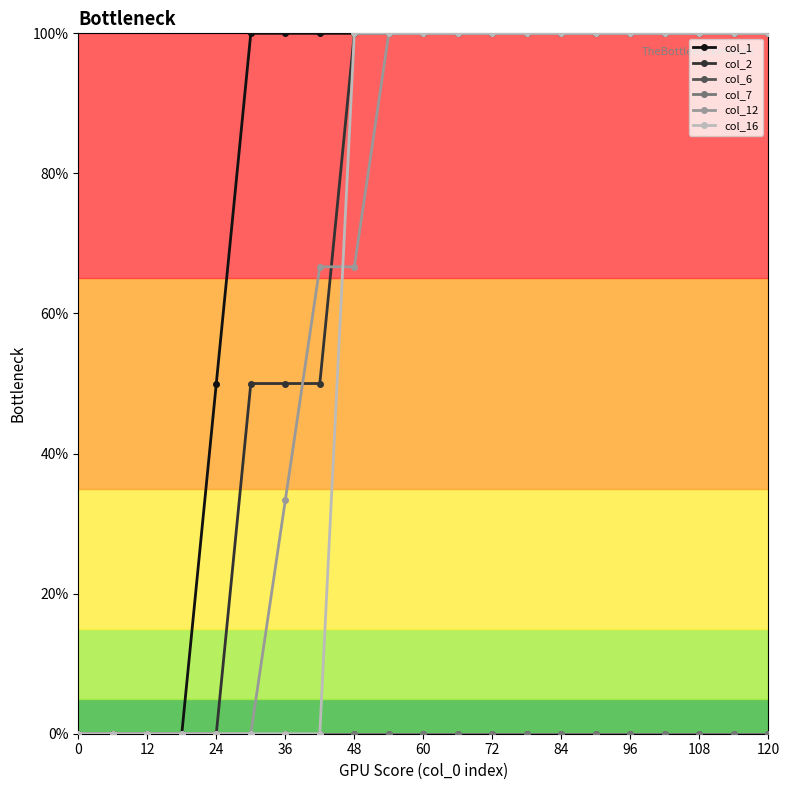

Rank the series by their maximum value, from highest to lowest.

col_1, col_2, col_12, col_16, col_6, col_7